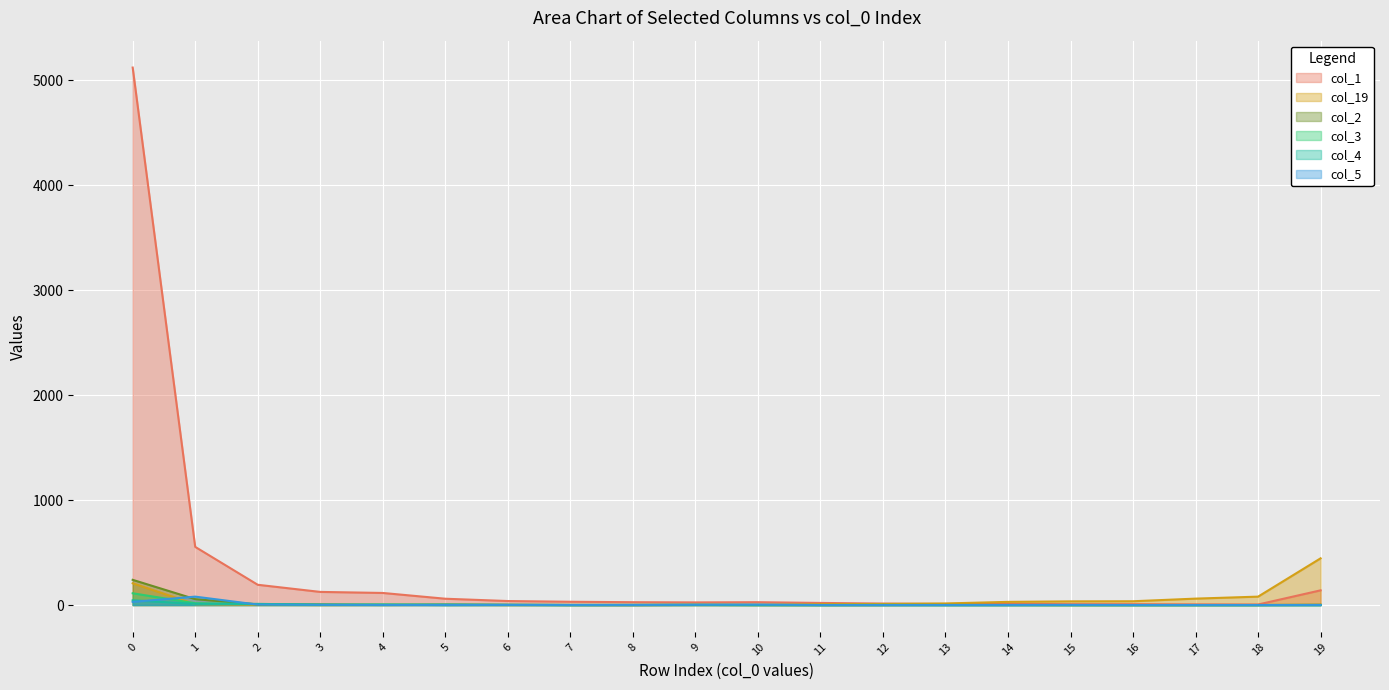

What is the difference between the maximum and minimum values in the col_19 series?

445